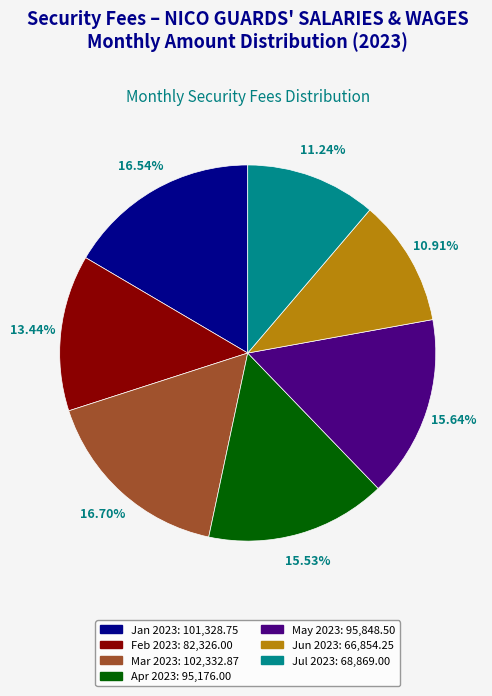

Is the sum of Jan 2023: 101,328.75 and May 2023: 95,848.50 greater than half?

No